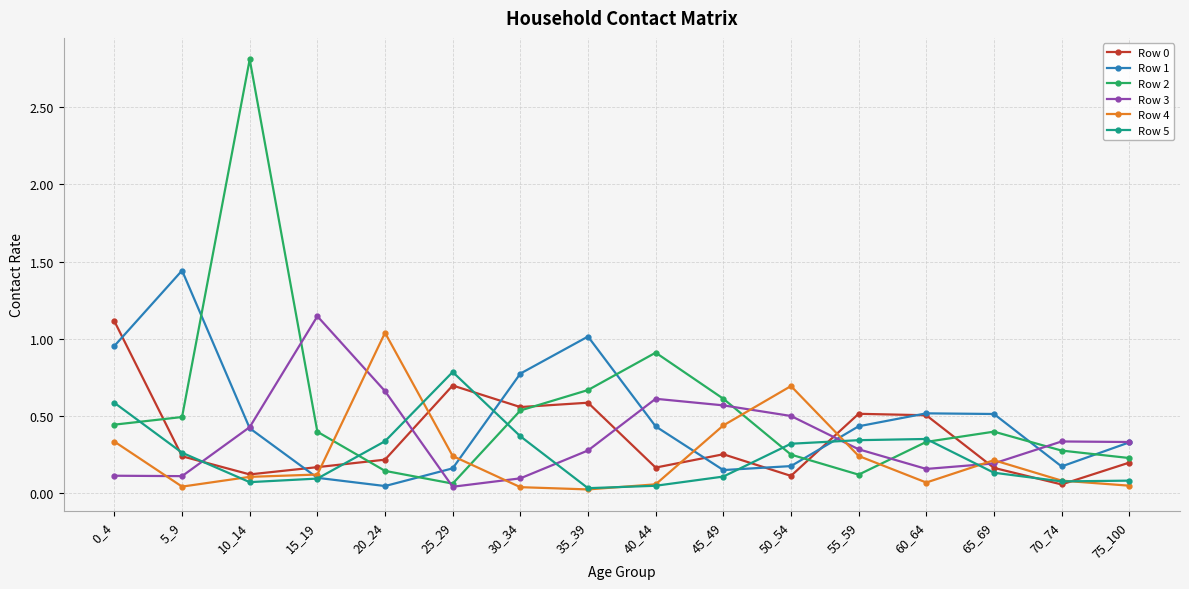

Where is Row 2 nearest to the value 1?

40_44